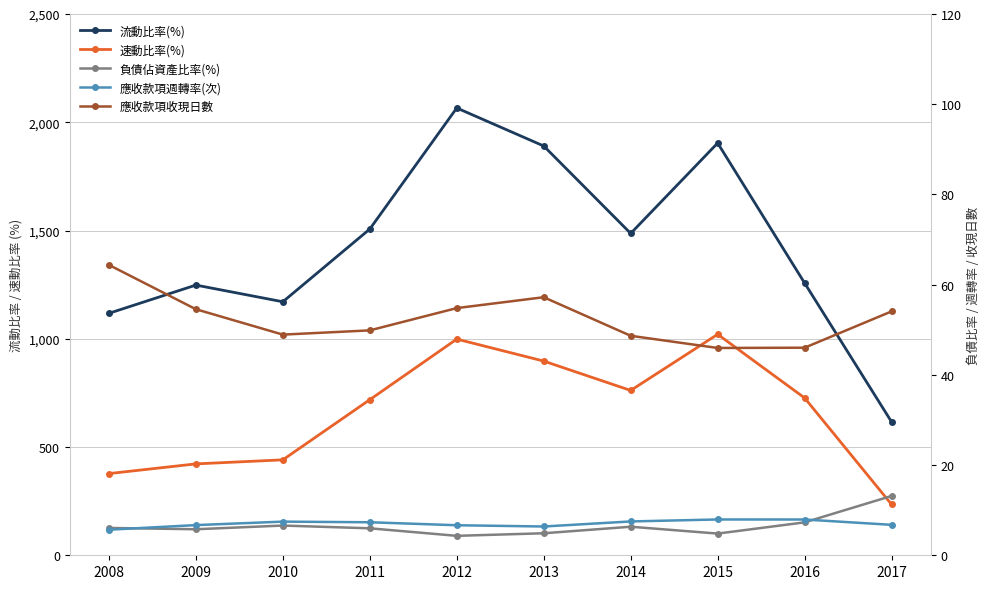

Rank the series at 2010 from highest to lowest value.

流動比率(%), 速動比率(%), 應收款項收現日數, 應收款項週轉率(次), 負債佔資產比率(%)